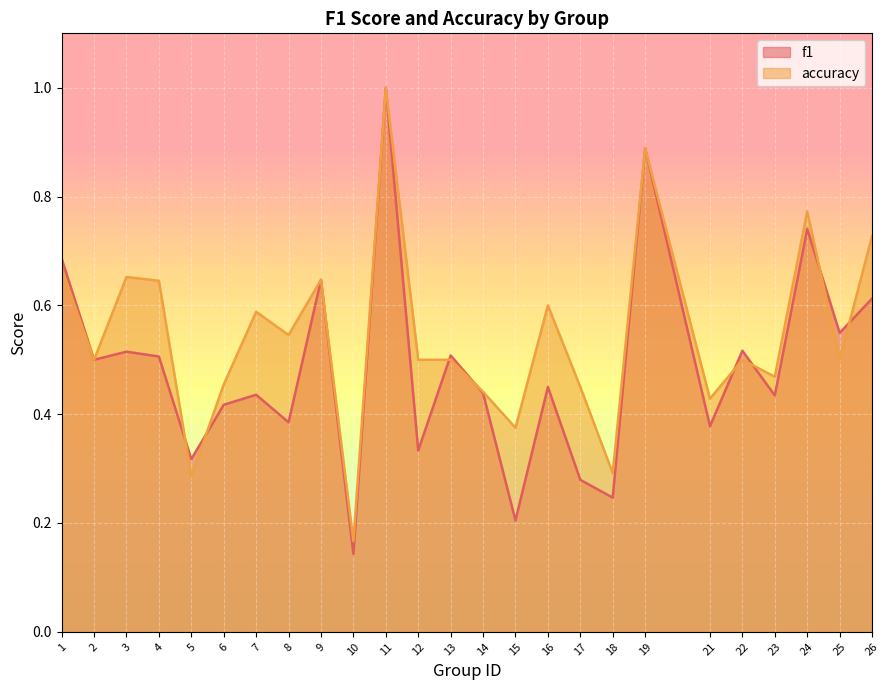

The value of f1 at 9 is 0.6. True or false?

True